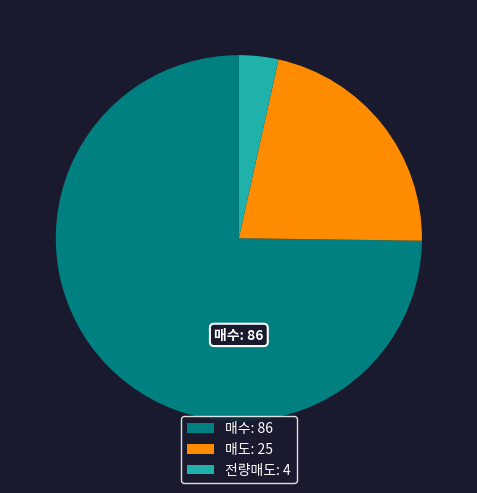

What is the smallest slice in the pie chart?

전량매도